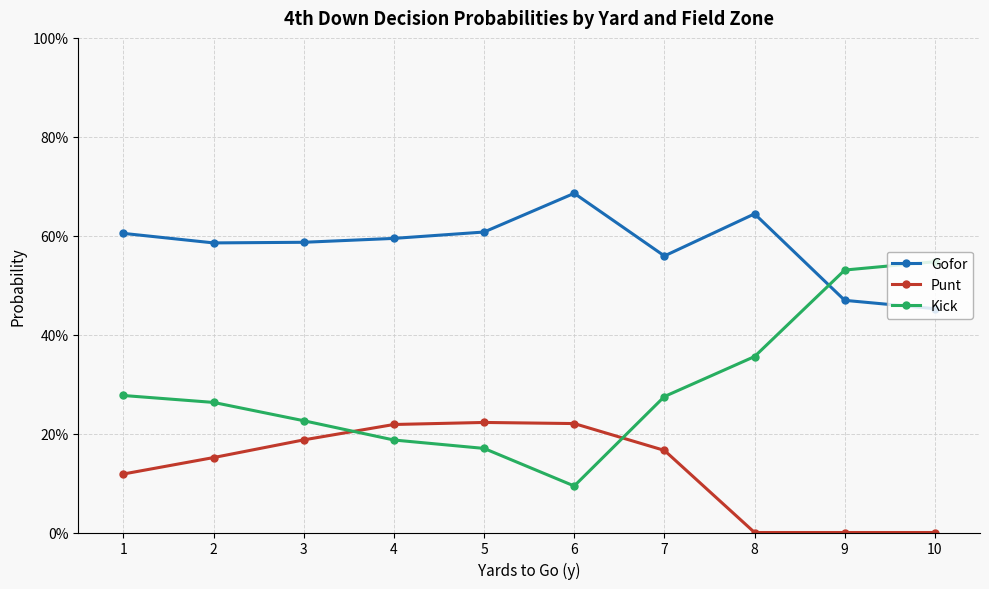

What are all the series names shown in the legend?

Gofor, Punt, Kick